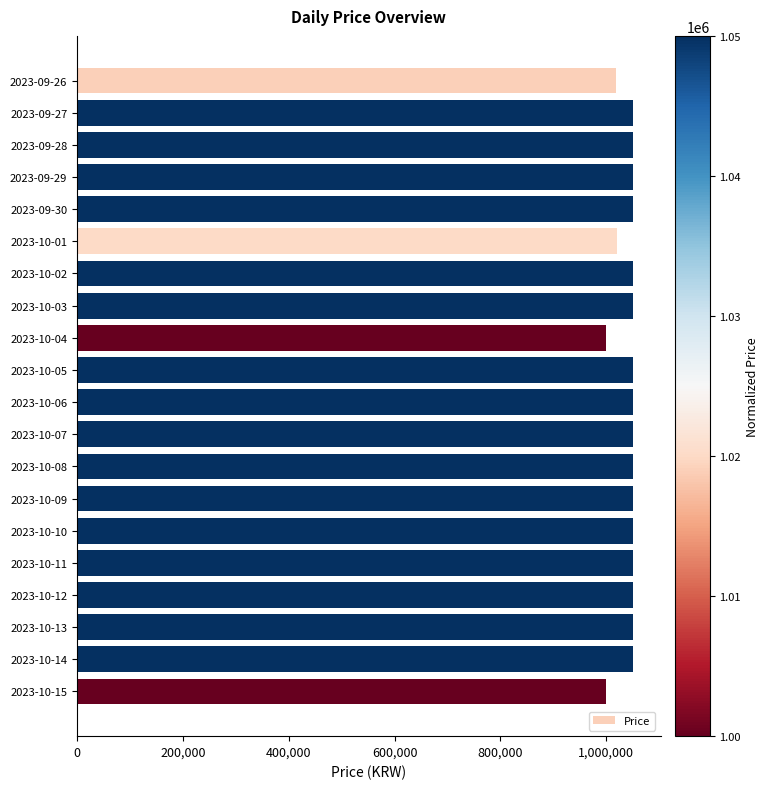

Approximately how many times larger is the value at 2023-09-30 compared to 2023-10-08?

1.0